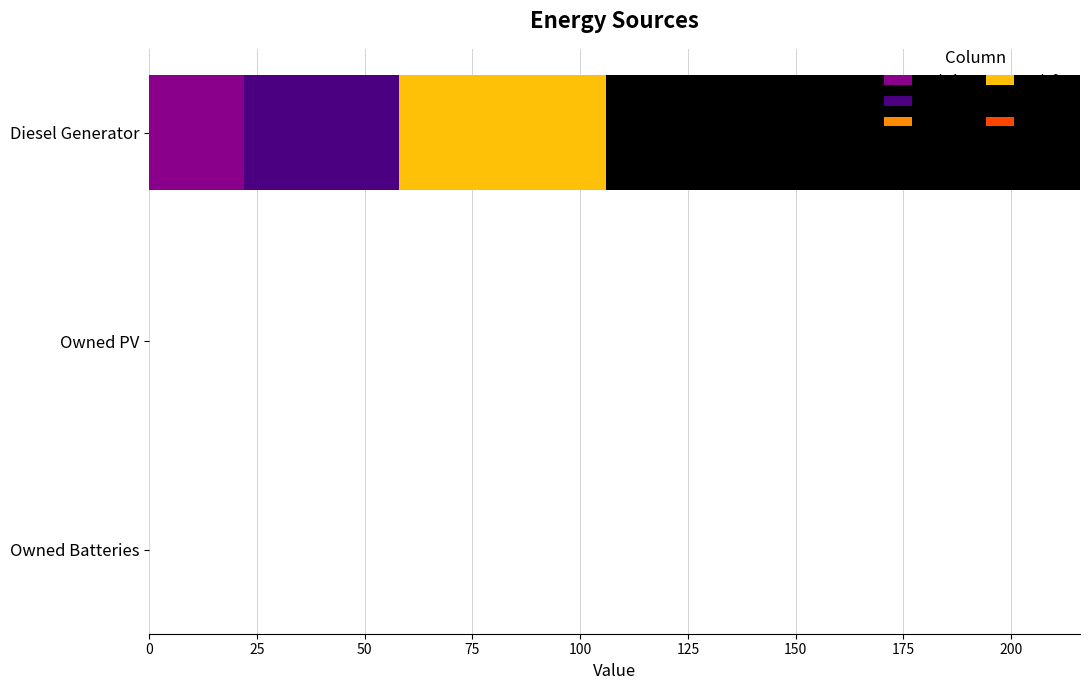

At which category is the sum across all series the highest?

Diesel Generator